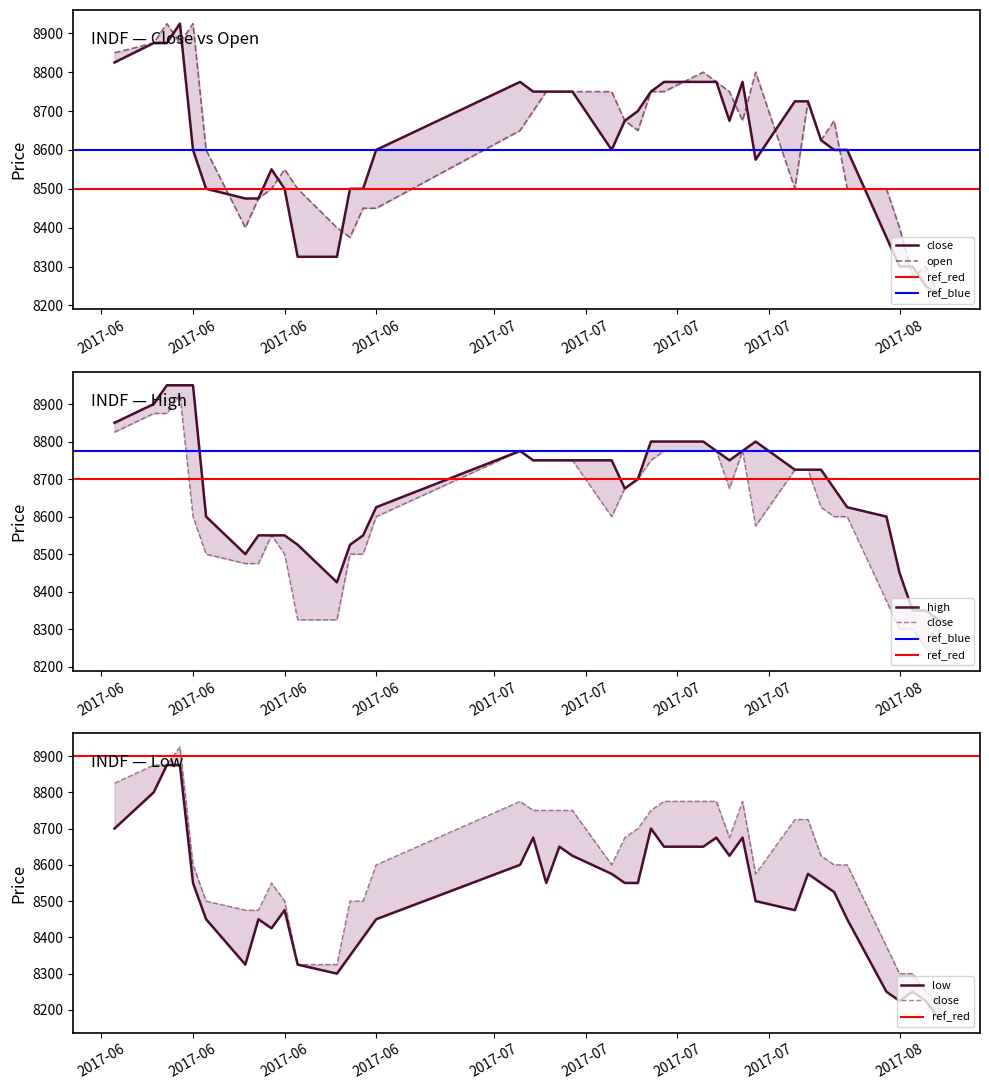

The value of close at 6 is 5499. True or false?

False